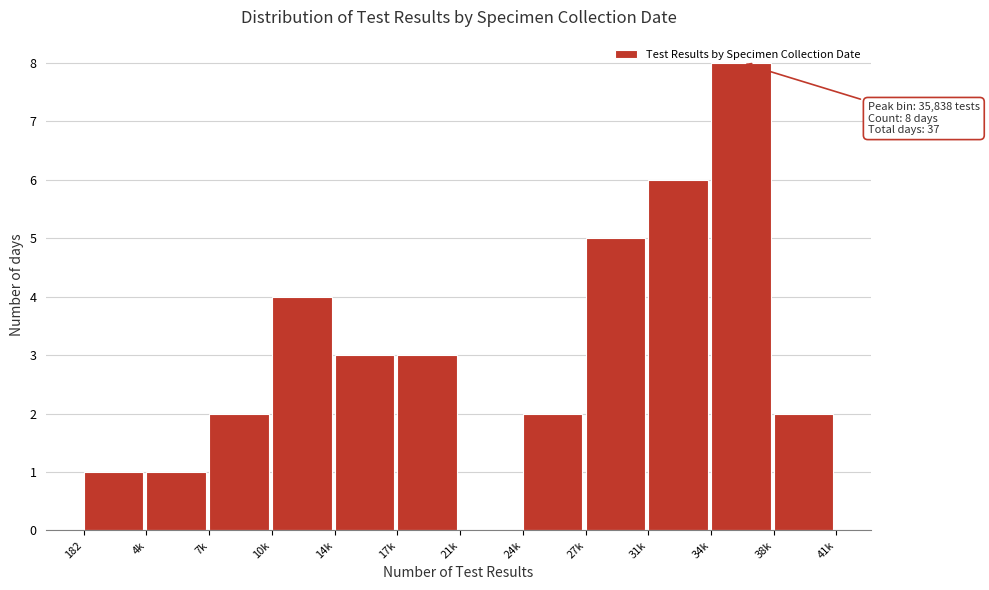

What is the sum of all values?

37